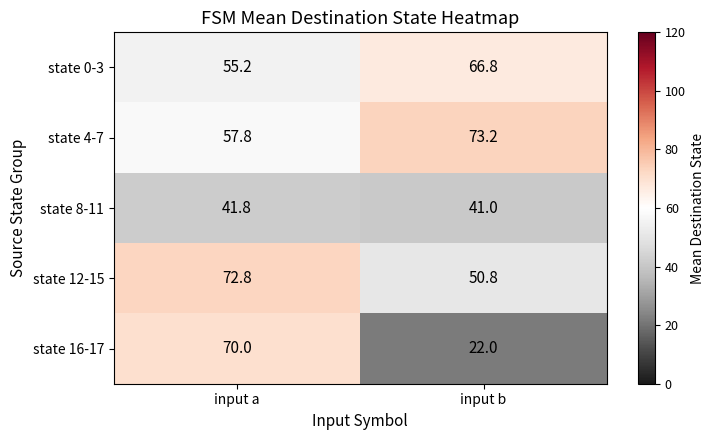

Count the number of data series in this chart.

5